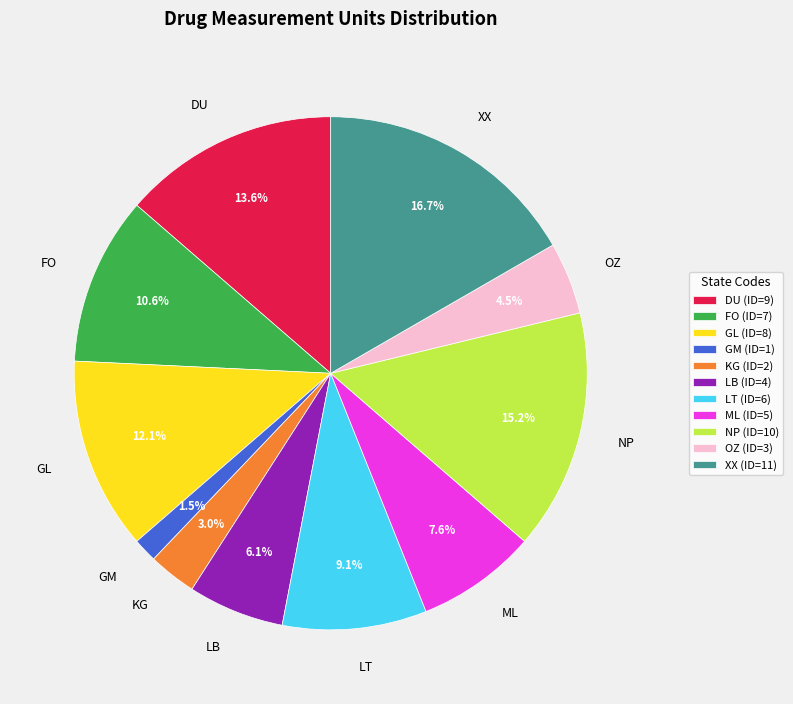

To the nearest percent, what is the difference between the largest and smallest slice percentages?

15%